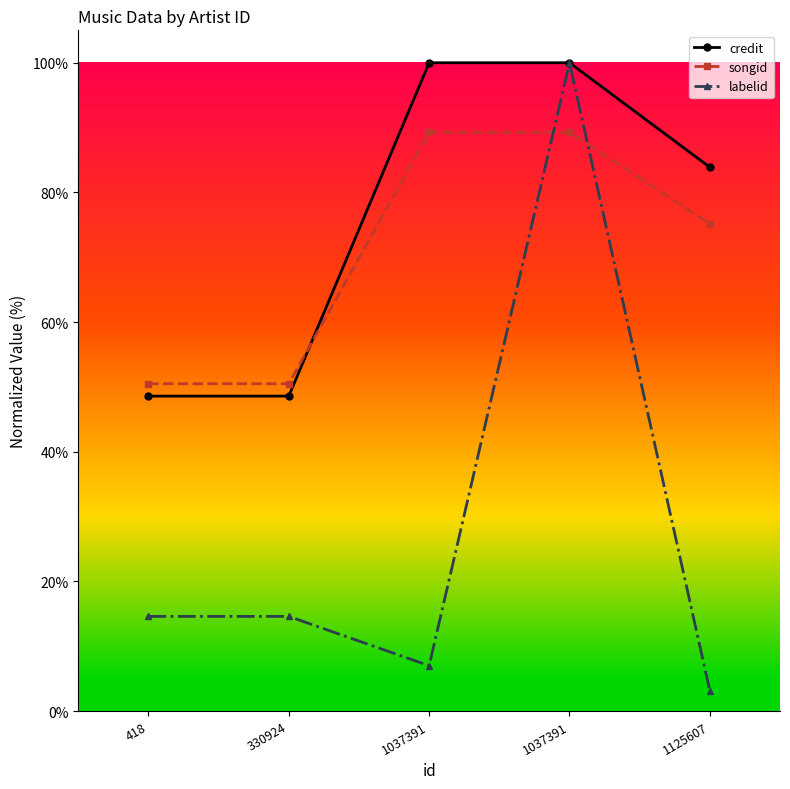

Which series has the largest range (max minus min)?

labelid